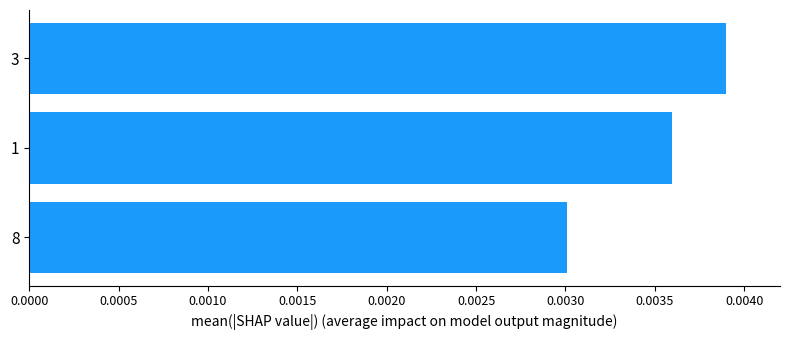

At which category does the chart reach its peak across all series?

3